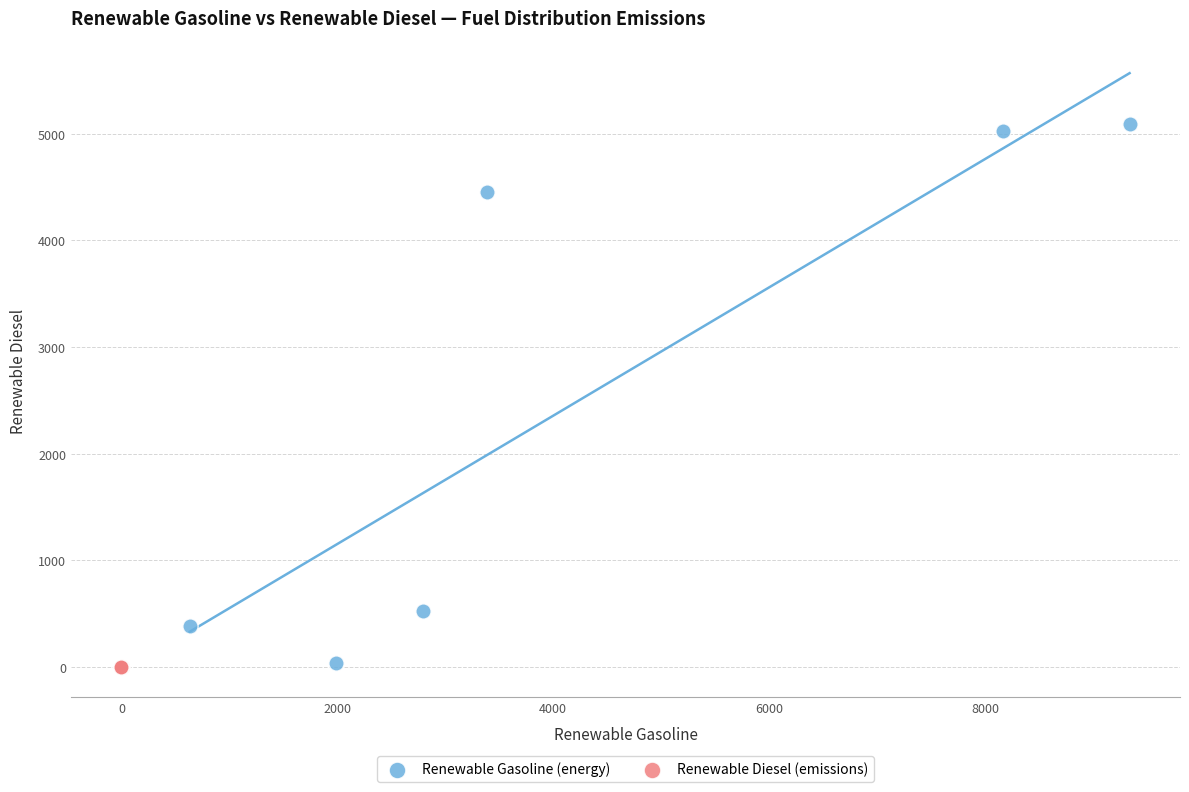

What are all the series names shown in the legend?

Renewable Gasoline (energy), Renewable Diesel (emissions)